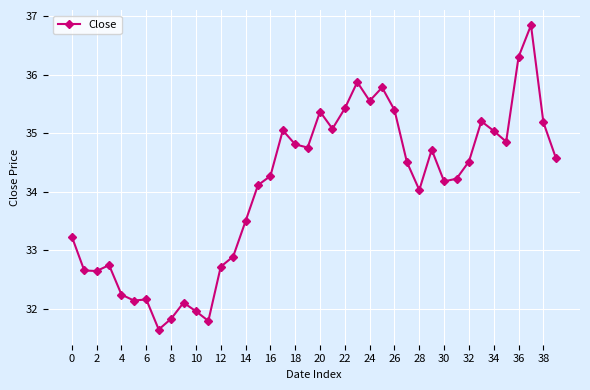

What is the smallest value displayed?

31.6